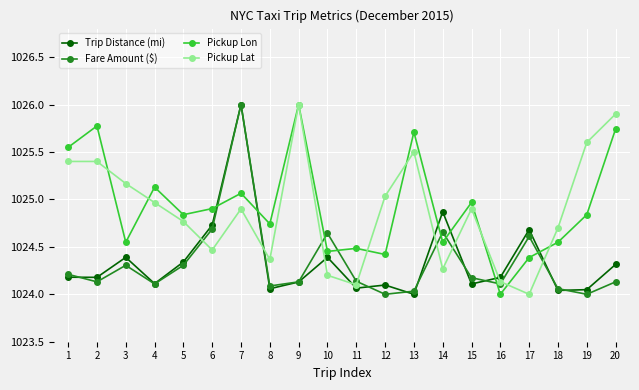

What is the sum of all Trip Distance (mi) values?

20486.9